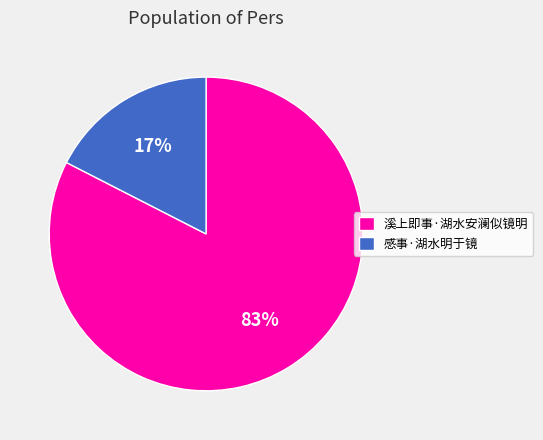

To the nearest percent, what is the combined percentage of 感事·湖水明于镜 and 溪上即事·湖水安澜似镜明?

100%